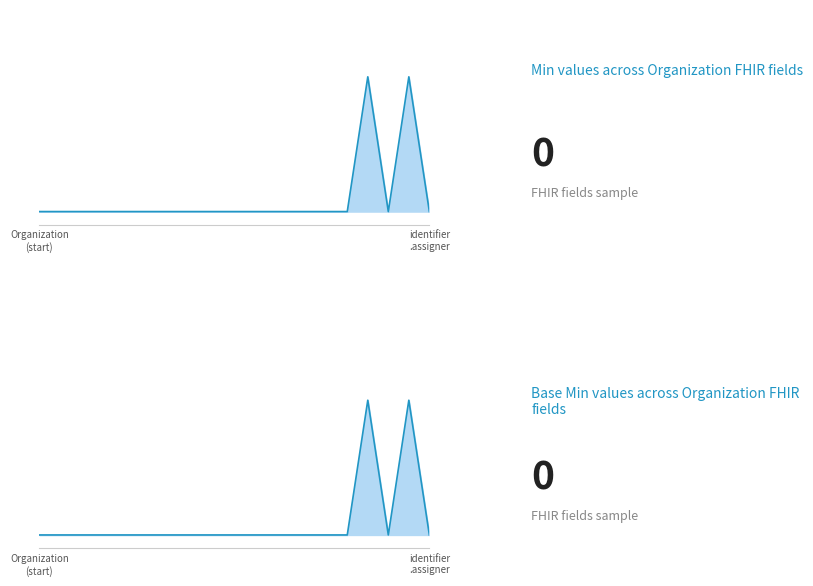

Is the value of Base Min at Organization.identifier.type greater than the value of Min at Organization.meta?

No